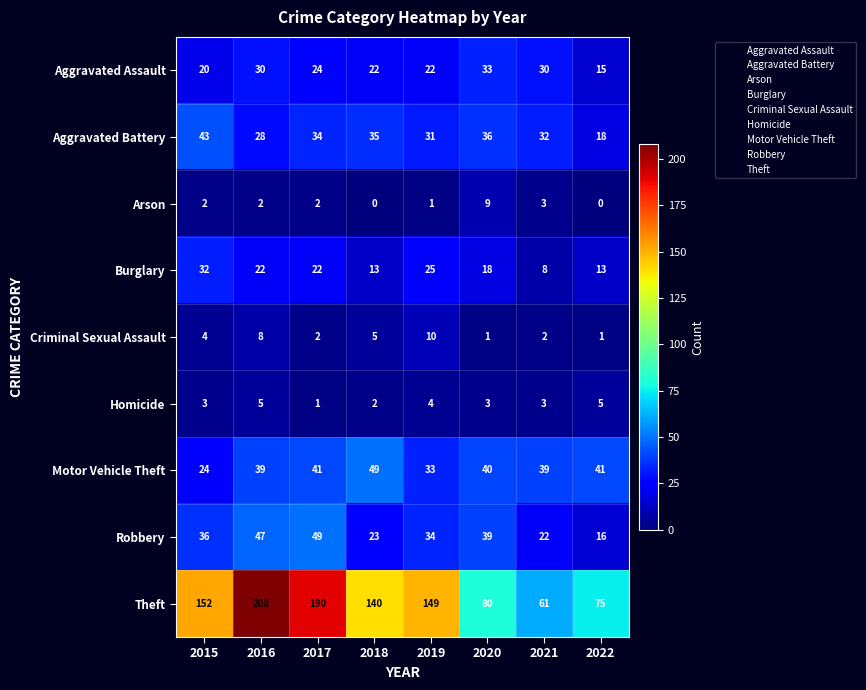

At which category is the sum across all series the highest?

2016